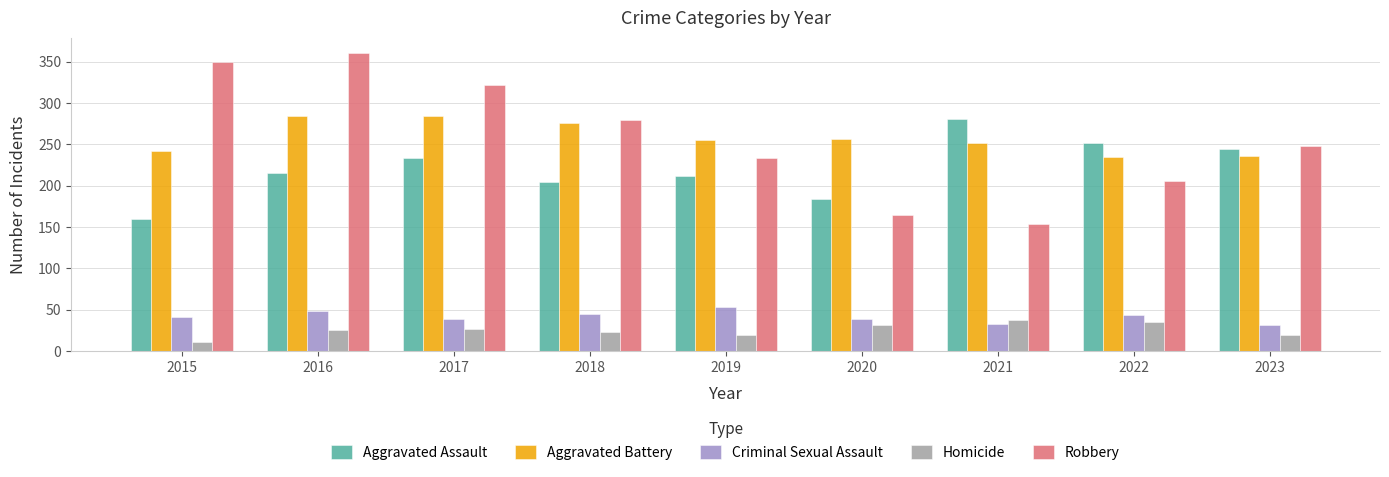

Which series changed the most between 2017 and 2023?

Robbery